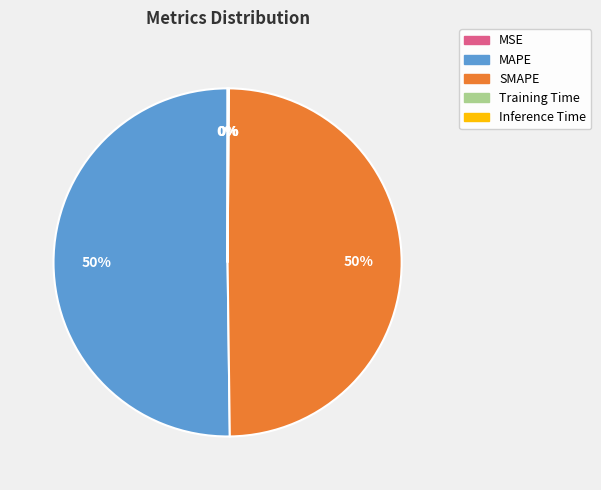

Is it true that SMAPE is 50% of the pie?

True